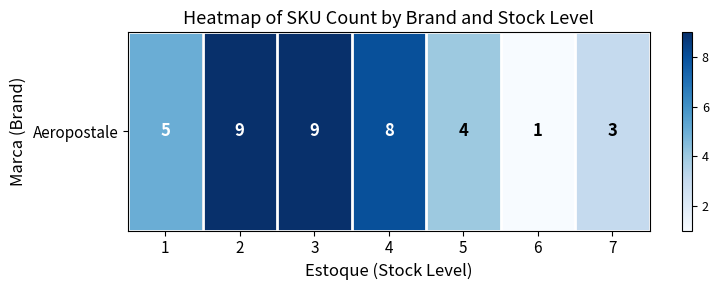

What is the difference between the maximum and minimum values?

8